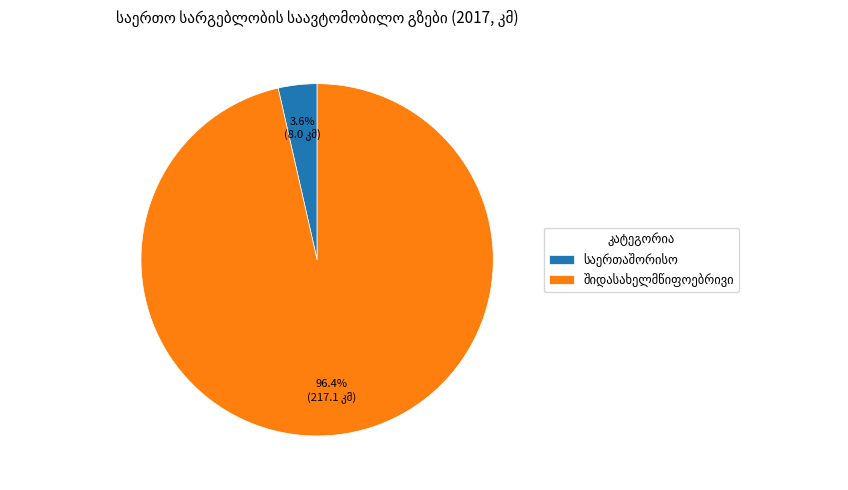

How many segments does this pie chart have?

2